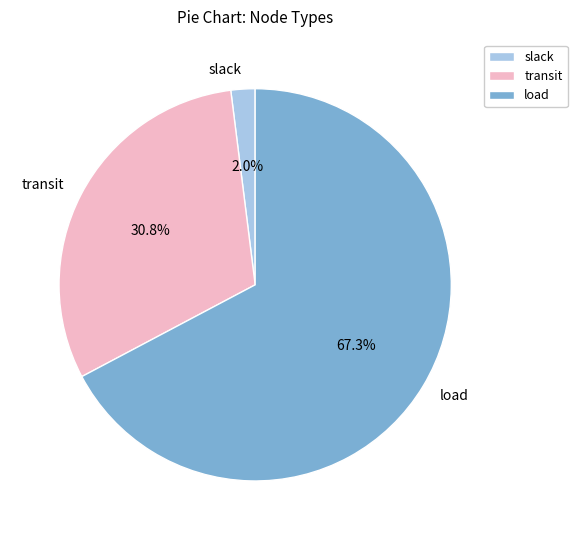

Between load and slack, which is larger?

load